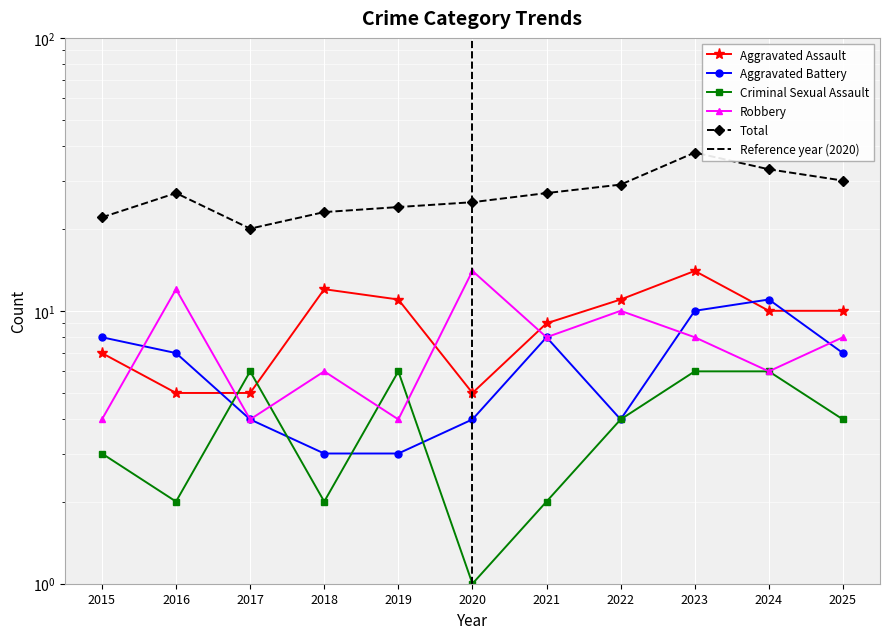

True or false: Aggravated Battery has a value of 11 at 2024.

True